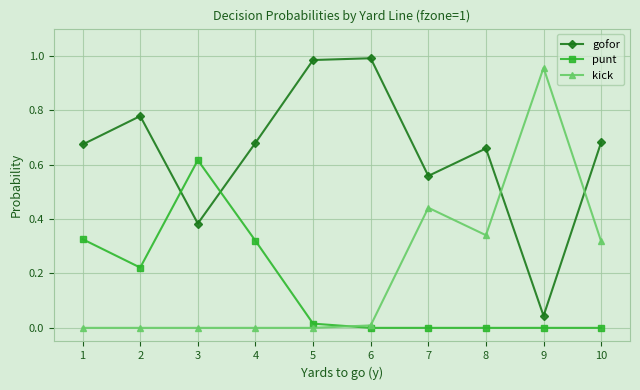

What is the average value of the punt series?

0.1